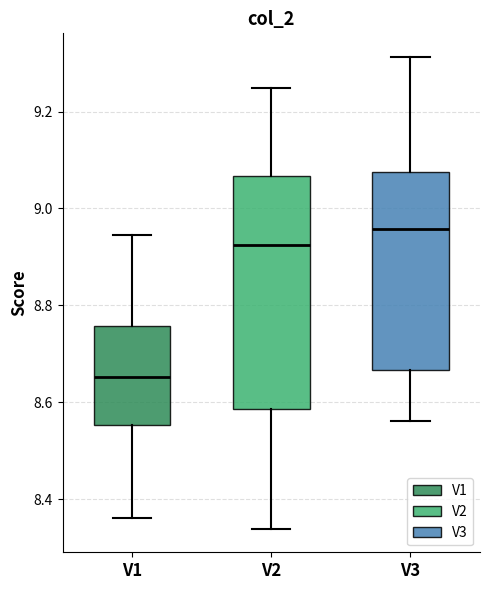

Which box has the lowest median line?

V1